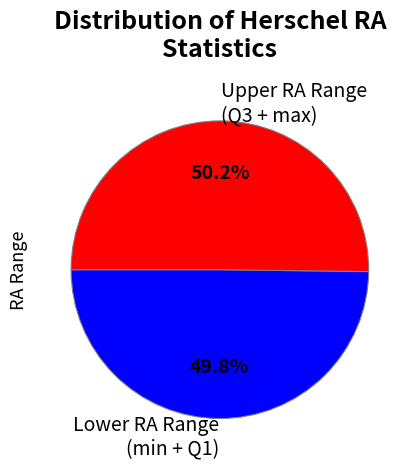

How many slices are in this pie chart?

2